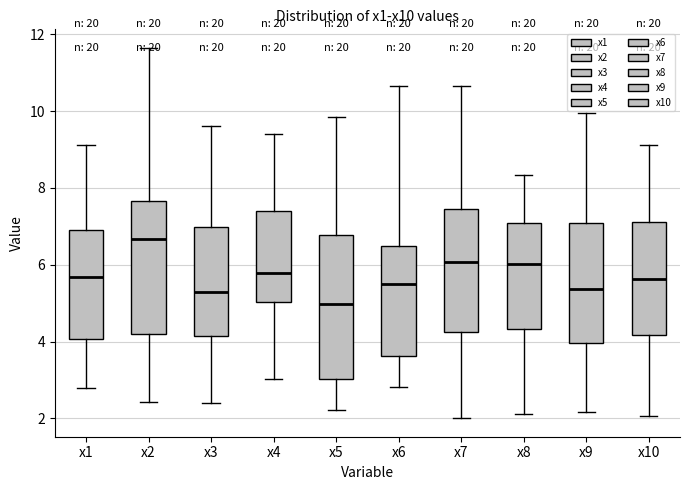

Where is the lower edge of the box for x9 on the y-axis? The values are not printed on the chart, so give them approximately, as read against the axis.

4.0